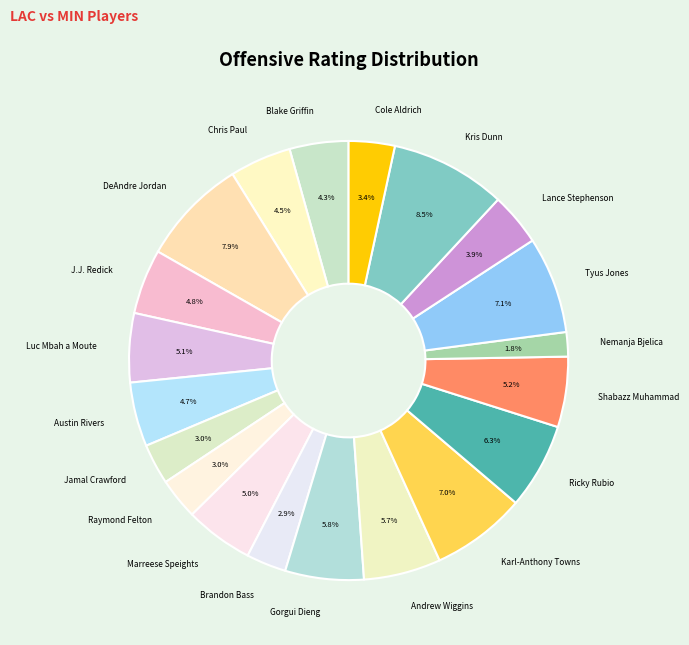

Which has a higher value, Raymond Felton or Nemanja Bjelica?

Raymond Felton